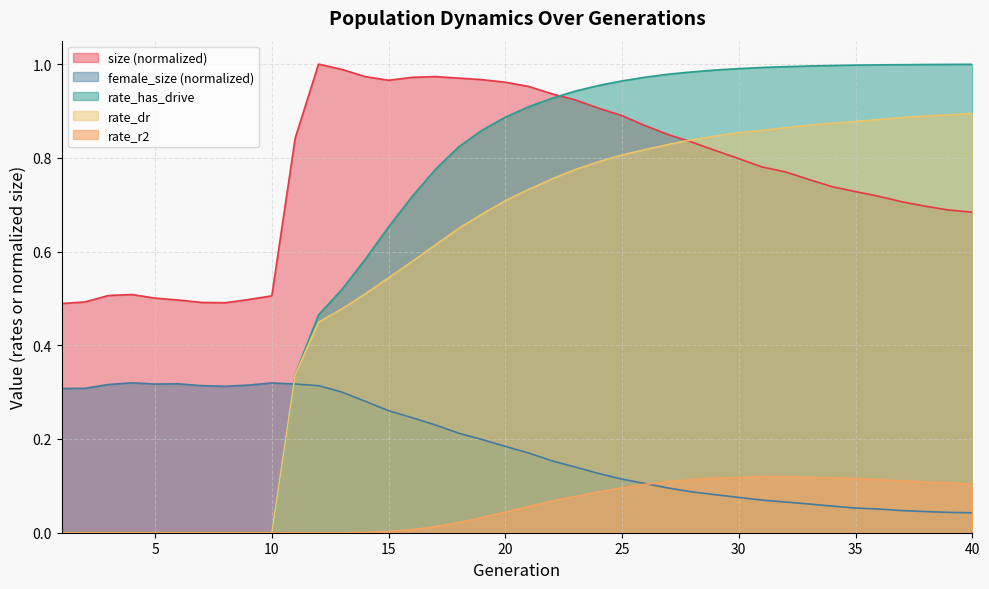

True or false: size has more than 0 interior local peaks.

True